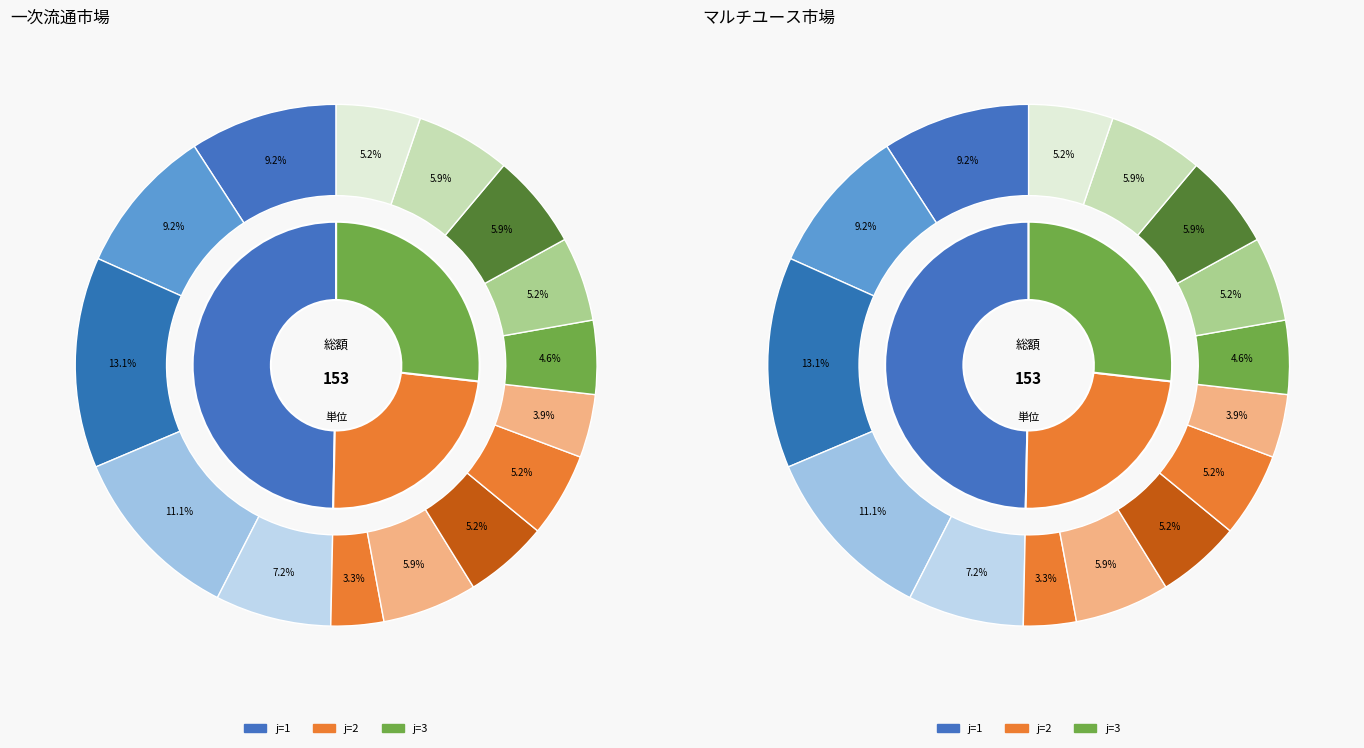

How many segments does this pie chart have?

5